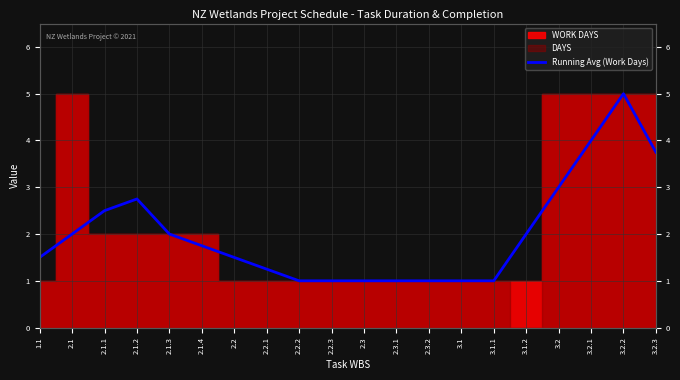

Which label corresponds to the smallest value in the chart?

2.2.2